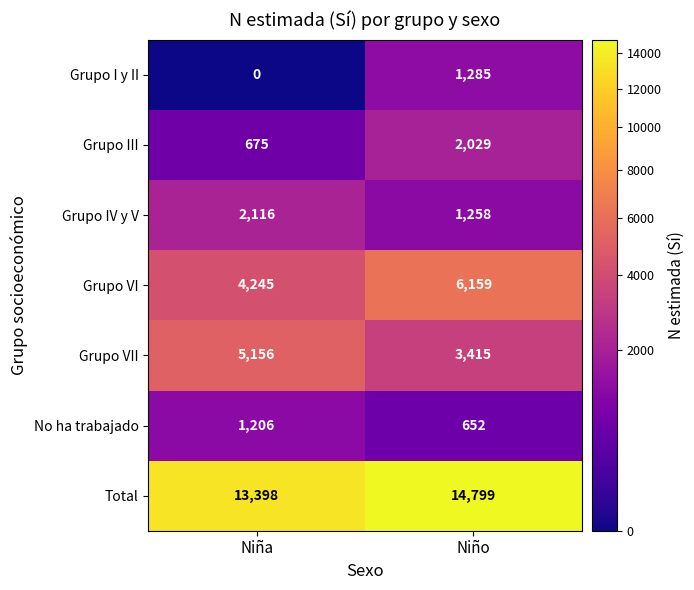

Is it true that Grupo VII equals 5207 at Niño?

False